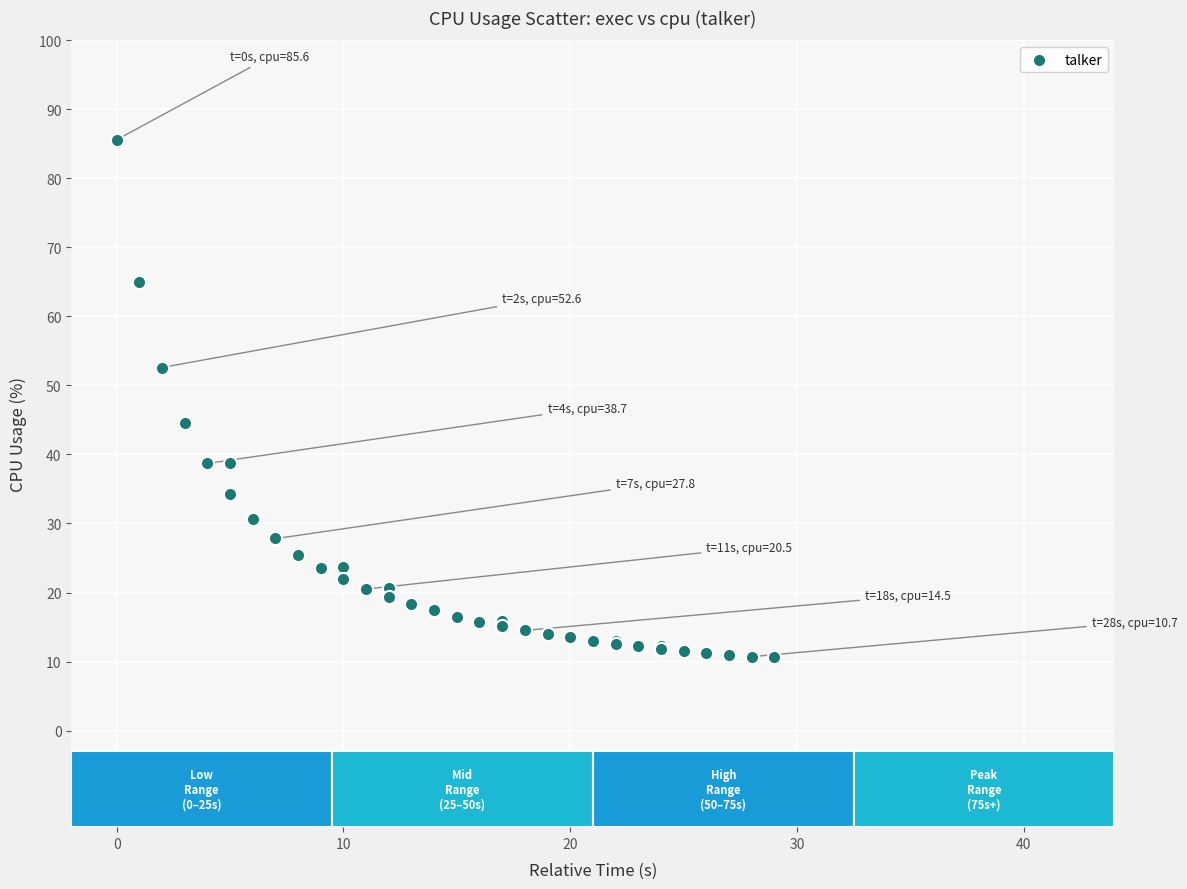

What Y value in the scatter plot is closest to 48?

44.6